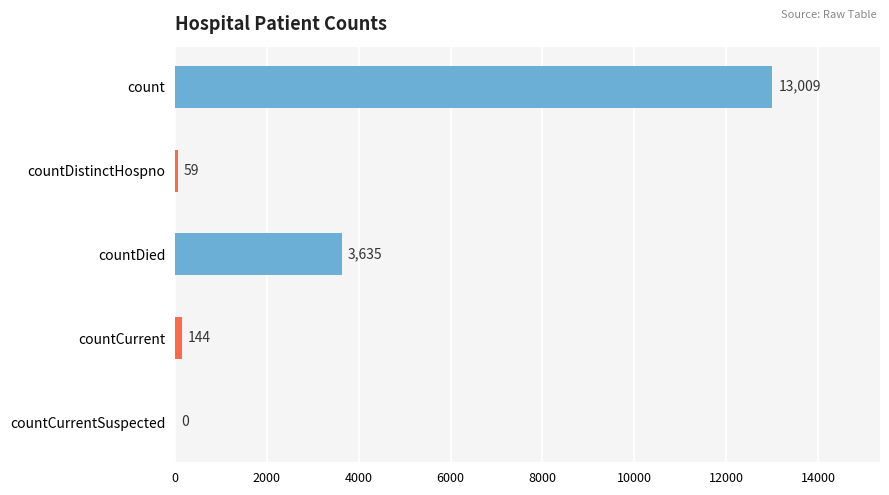

Reading bottom to top, extract all data points from this chart.

countCurrentSuspected=0	countCurrent=144	countDied=3635	countDistinctHospno=59	count=13009